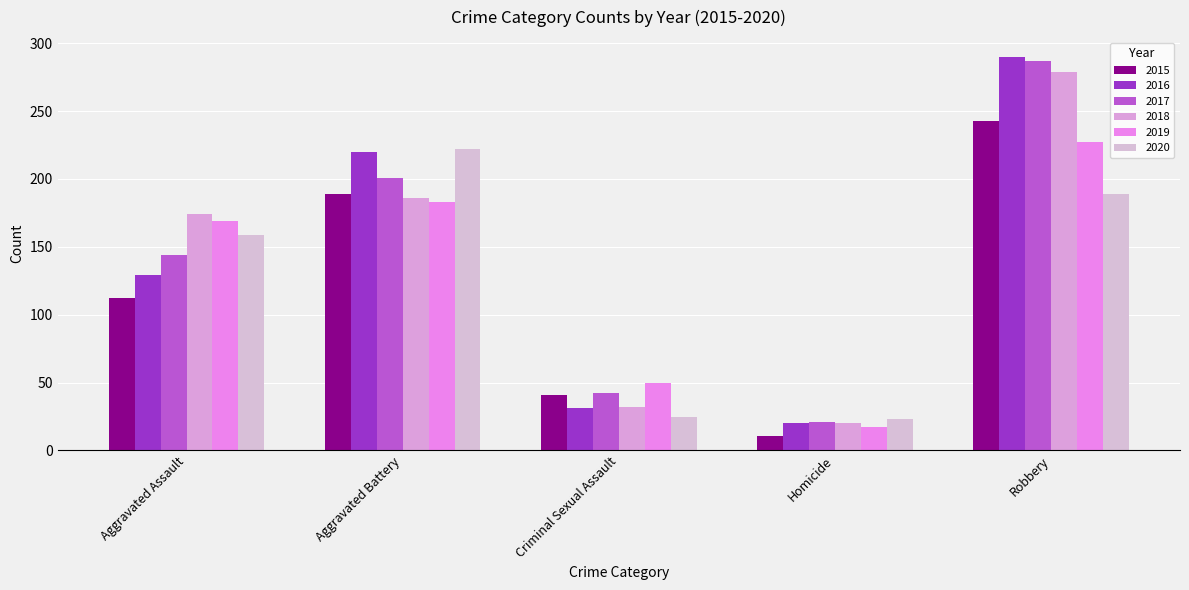

Between Homicide and Robbery, which series saw the biggest shift?

2016